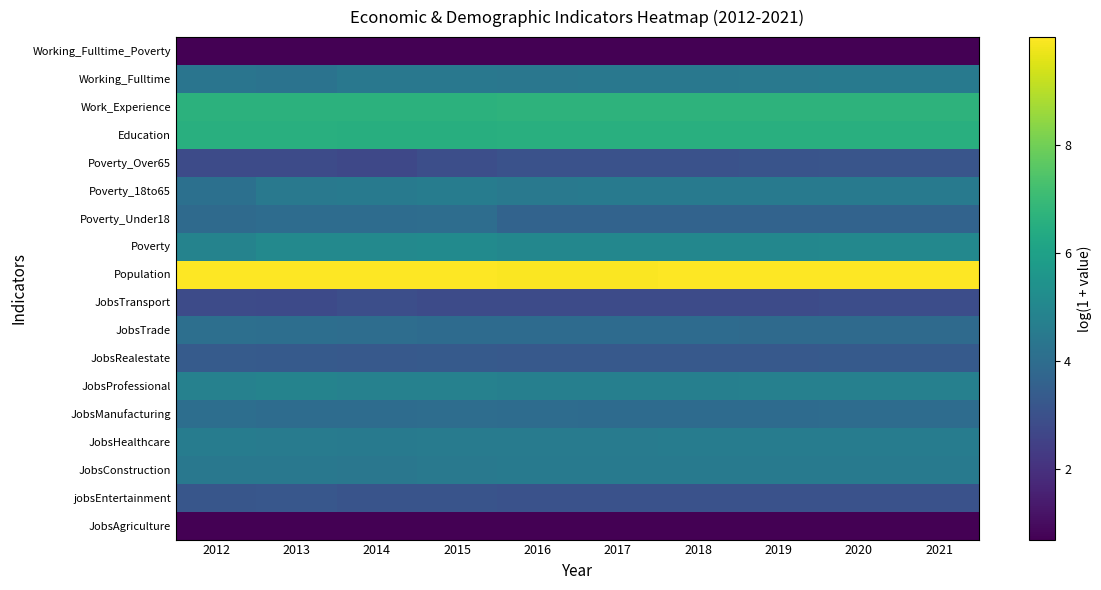

Reading left to right, extract all data points from this chart.

JobsAgriculture: 2012=0.7	2013=0.7	2014=0.7	2015=0.7	2016=0.7	2017=0.7	2018=0.7	2019=0.7	2020=0.7	2021=0.7
jobsEntertainment: 2012=3.2	2013=3.2	2014=3.1	2015=3.1	2016=3.0	2017=3.0	2018=3.0	2019=3.0	2020=3.0	2021=3.0
JobsConstruction: 2012=4.4	2013=4.4	2014=4.4	2015=4.5	2016=4.5	2017=4.5	2018=4.5	2019=4.5	2020=4.5	2021=4.5
JobsHealthcare: 2012=4.6	2013=4.6	2014=4.5	2015=4.6	2016=4.6	2017=4.6	2018=4.6	2019=4.6	2020=4.6	2021=4.6
JobsManufacturing: 2012=4.0	2013=4.0	2014=4.0	2015=4.0	2016=4.0	2017=4.0	2018=4.0	2019=4.0	2020=4.0	2021=4.0
JobsProfessional: 2012=4.8	2013=4.9	2014=4.8	2015=4.8	2016=4.7	2017=4.7	2018=4.7	2019=4.7	2020=4.7	2021=4.7
JobsRealestate: 2012=3.4	2013=3.3	2014=3.3	2015=3.3	2016=3.3	2017=3.3	2018=3.3	2019=3.3	2020=3.3	2021=3.3
JobsTrade: 2012=4.1	2013=4.0	2014=4.0	2015=4.0	2016=3.9	2017=3.9	2018=3.9	2019=3.9	2020=3.9	2021=3.9
JobsTransport: 2012=2.8	2013=2.8	2014=2.9	2015=2.8	2016=2.8	2017=2.8	2018=2.8	2019=2.8	2020=2.9	2021=2.9
Population: 2012=10.0	2013=10.0	2014=10.0	2015=10.0	2016=10.0	2017=10.0	2018=10.0	2019=10.0	2020=10.0	2021=10.0
Poverty: 2012=4.9	2013=5.1	2014=5.1	2015=5.1	2016=5.0	2017=5.0	2018=5.0	2019=5.0	2020=5.0	2021=5.0
Poverty_Under18: 2012=3.9	2013=4.0	2014=4.0	2015=4.0	2016=3.7	2017=3.6	2018=3.6	2019=3.6	2020=3.6	2021=3.6
Poverty_18to65: 2012=4.1	2013=4.5	2014=4.5	2015=4.6	2016=4.5	2017=4.5	2018=4.5	2019=4.5	2020=4.5	2021=4.5
Poverty_Over65: 2012=2.8	2013=2.8	2014=2.7	2015=2.9	2016=3.0	2017=3.0	2018=3.0	2019=3.1	2020=3.1	2021=3.1
Education: 2012=6.5	2013=6.5	2014=6.5	2015=6.5	2016=6.6	2017=6.6	2018=6.6	2019=6.6	2020=6.6	2021=6.6
Work_Experience: 2012=6.7	2013=6.7	2014=6.7	2015=6.7	2016=6.7	2017=6.7	2018=6.7	2019=6.7	2020=6.7	2021=6.7
Working_Fulltime: 2012=4.3	2013=4.2	2014=4.4	2015=4.4	2016=4.4	2017=4.4	2018=4.4	2019=4.5	2020=4.5	2021=4.5
Working_Fulltime_Poverty: 2012=0.7	2013=0.7	2014=0.7	2015=0.7	2016=0.7	2017=0.7	2018=0.7	2019=0.7	2020=0.7	2021=0.7